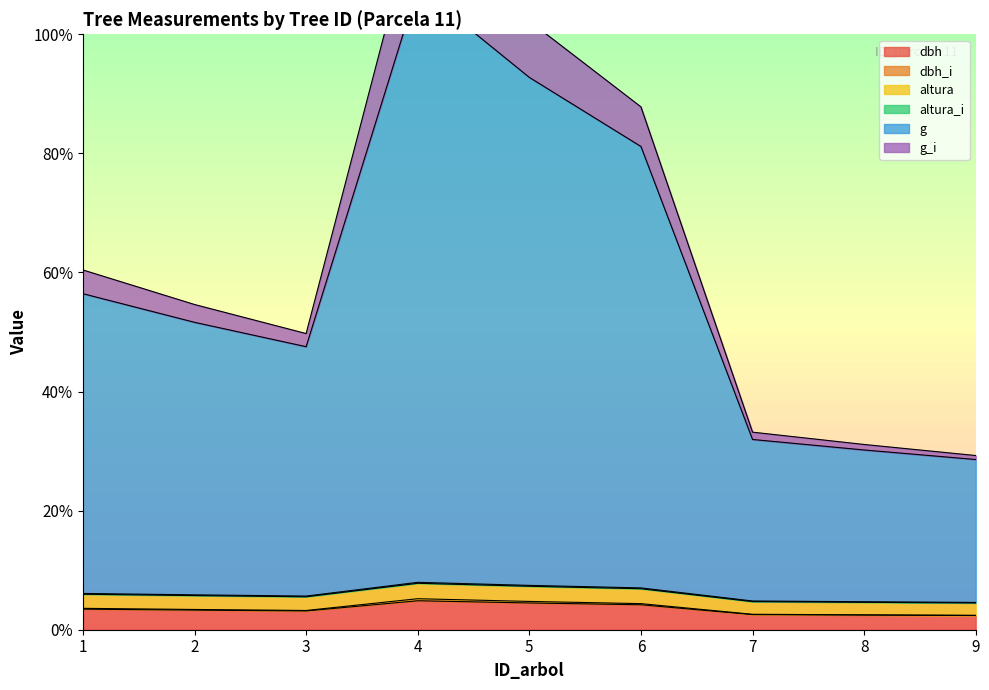

Where does the altura_i series first go above 5?

1